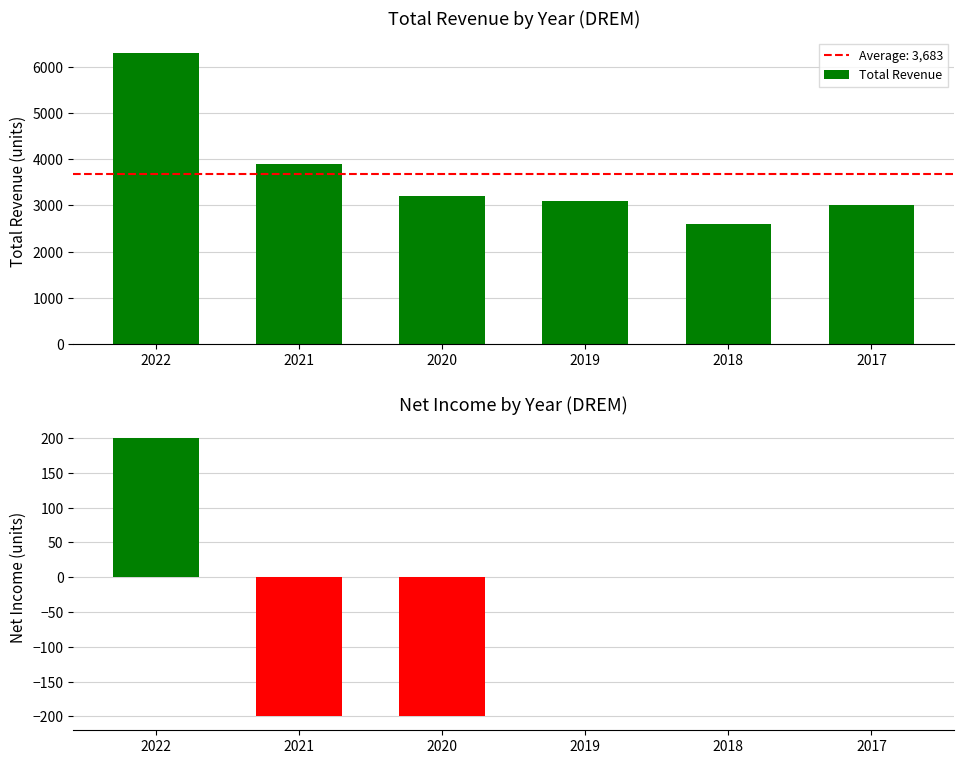

Reading left to right, list all the values displayed in this chart.

Total Revenue: 2022=6300	2021=3900	2020=3200	2019=3100	2018=2600	2017=3000
Net Income: 2022=200	2021=-200	2020=-200	2019=0	2018=0	2017=0